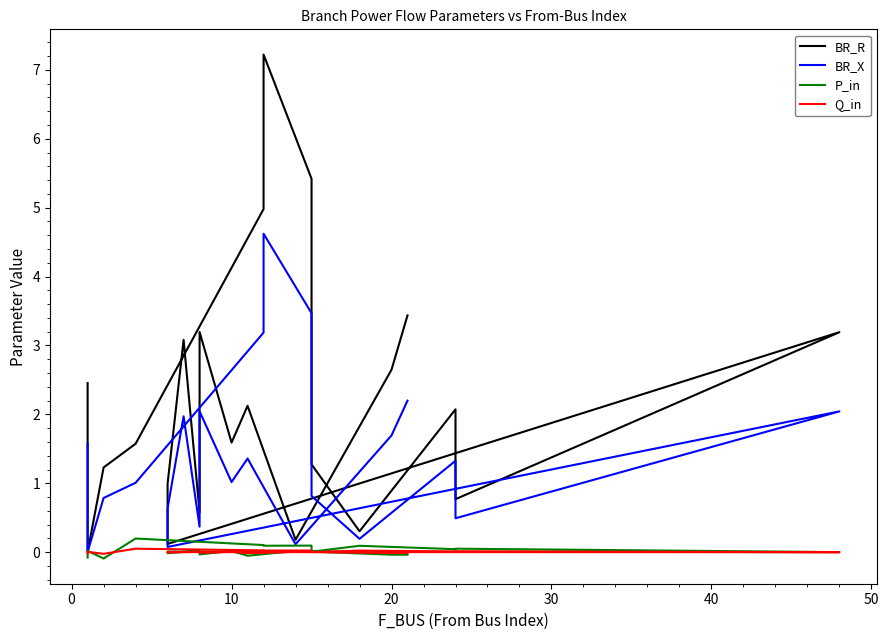

At how many categories does at least one series exceed 0?

22